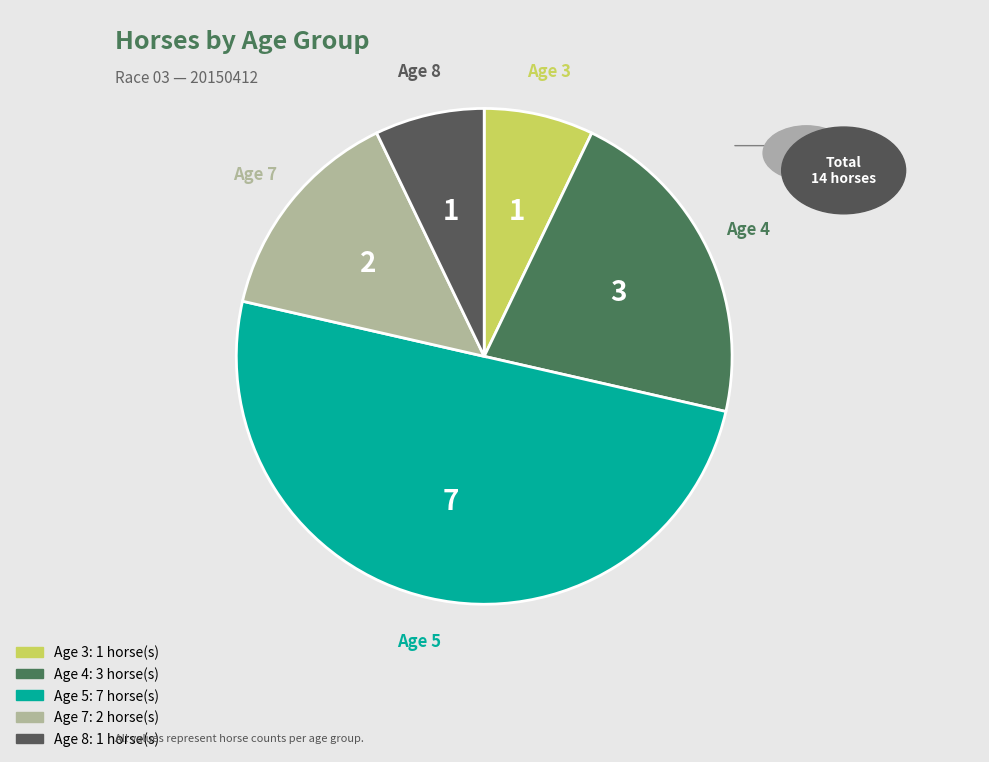

Combined, do Age 4 and Age 3 account for over 50%?

No